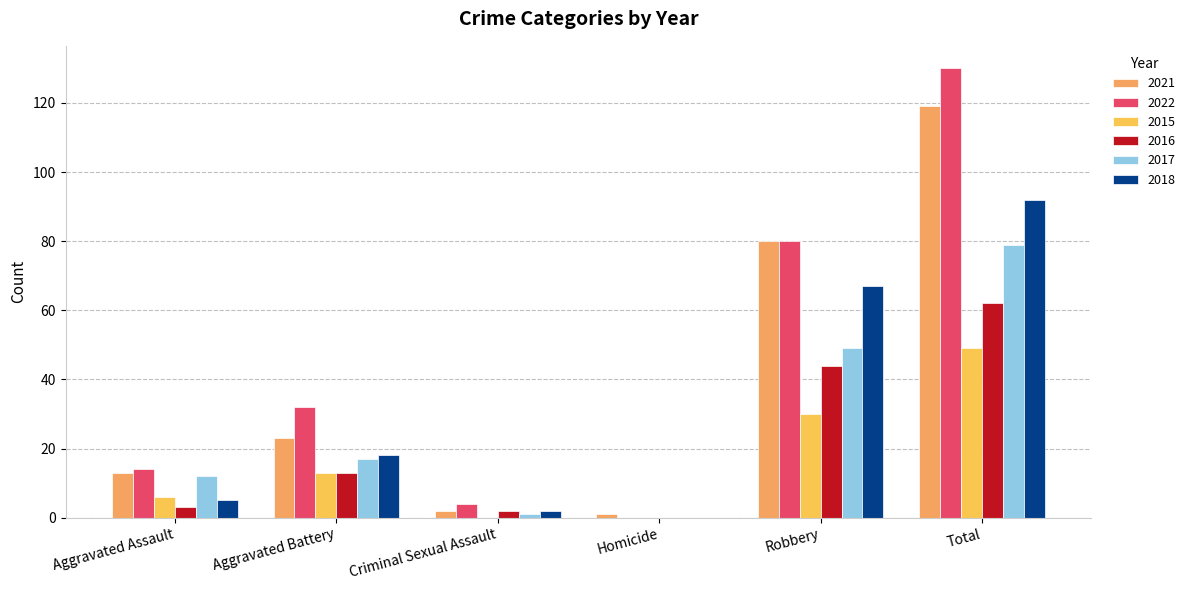

What is the value of the 2021 bar at the 6th from the left?

119